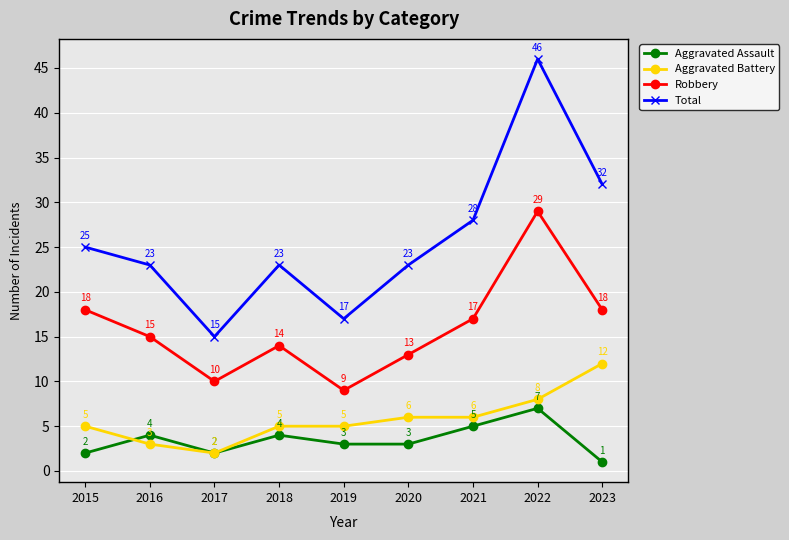

Reading right to left, extract all data points from this chart.

Aggravated Assault: 1	7	5	3	3	4	2	4	2
Aggravated Battery: 12	8	6	6	5	5	2	3	5
Robbery: 18	29	17	13	9	14	10	15	18
Total: 32	46	28	23	17	23	15	23	25